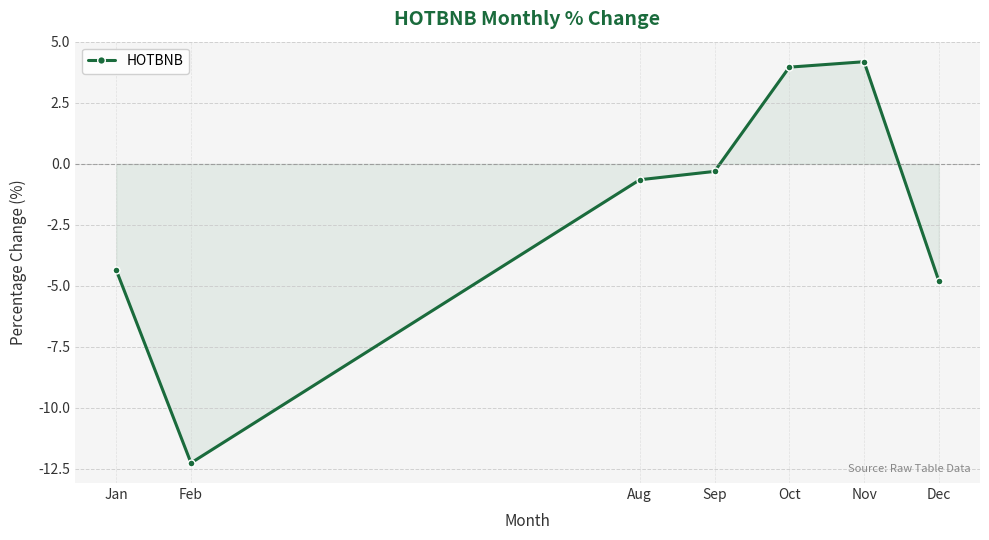

How many lines are shown in the chart?

1